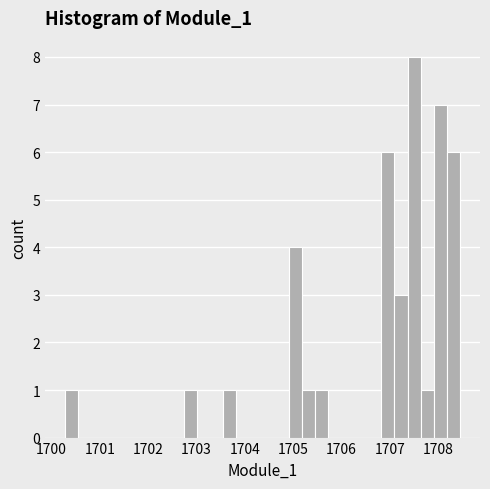

Read against the x-axis, roughly where is the centre of the tallest bar?

1707.5